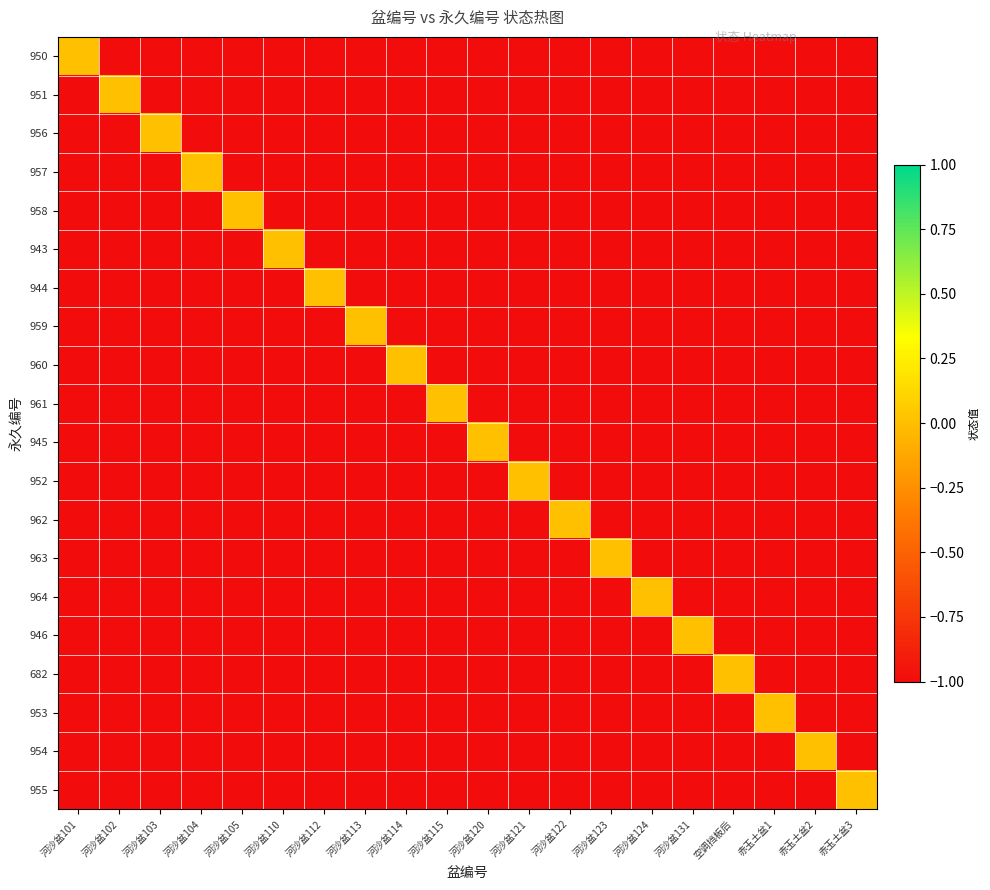

Which label corresponds to the smallest value in the chart?

河沙盆102